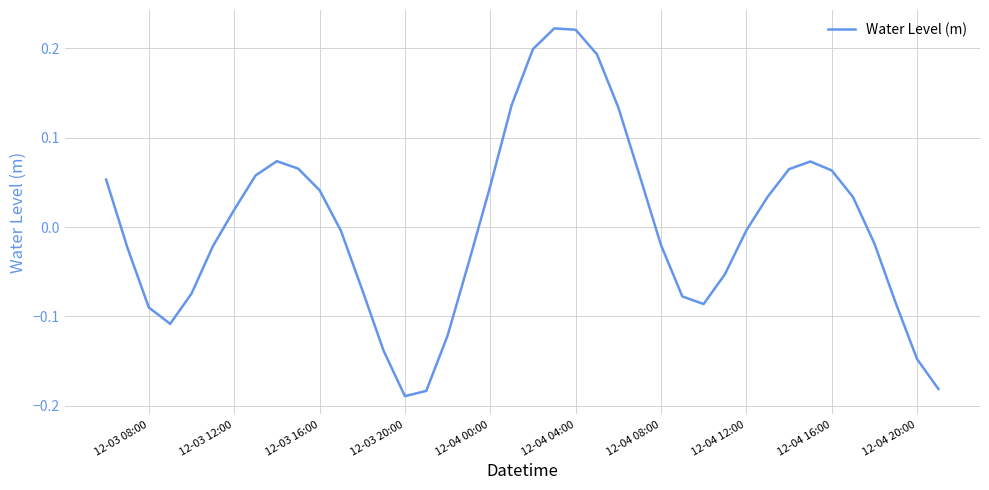

What is the difference between the maximum and minimum values?

0.4